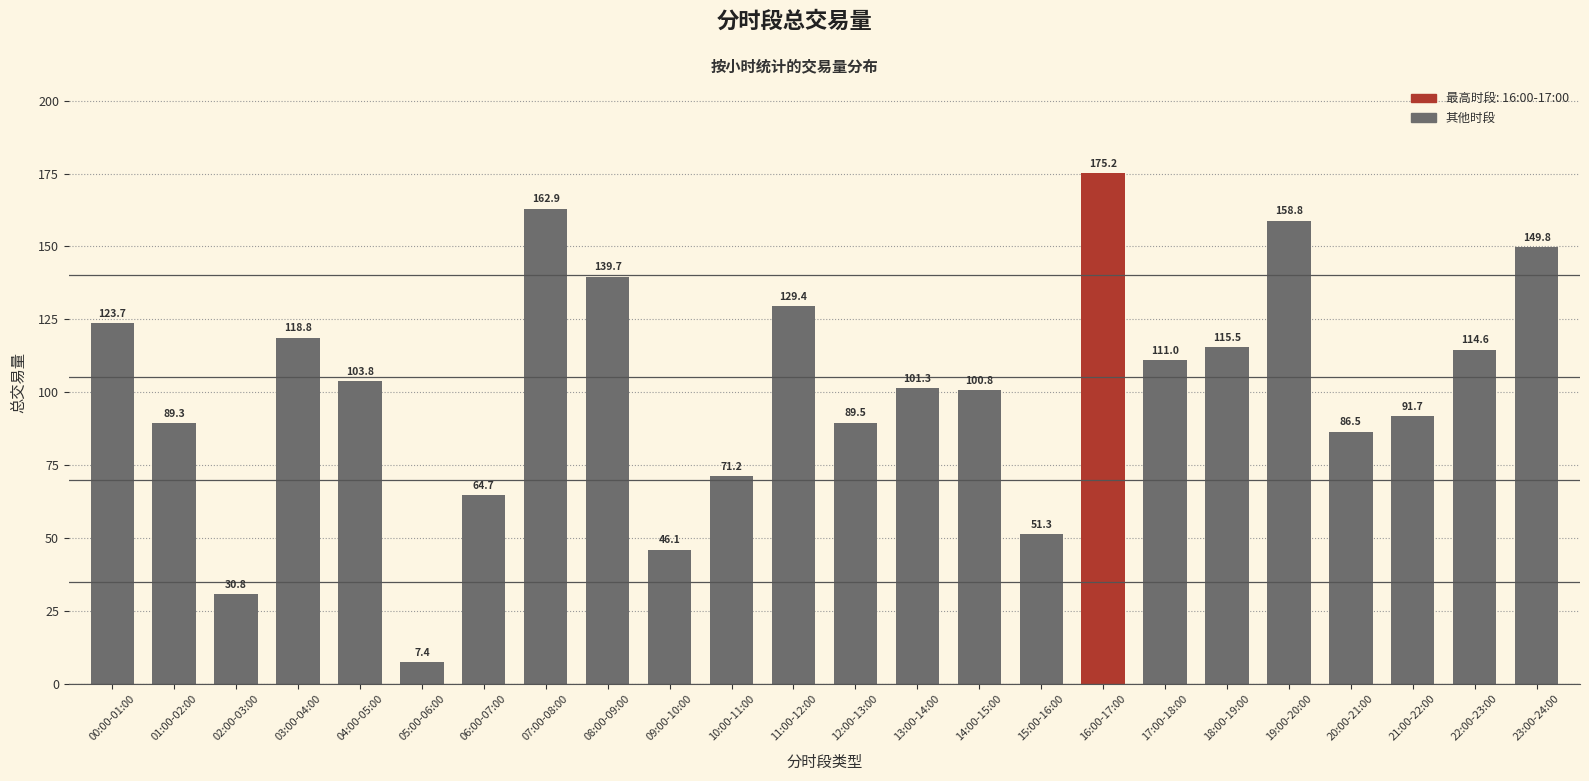

What is the label of the 6th bar from the left?

05:00-06:00